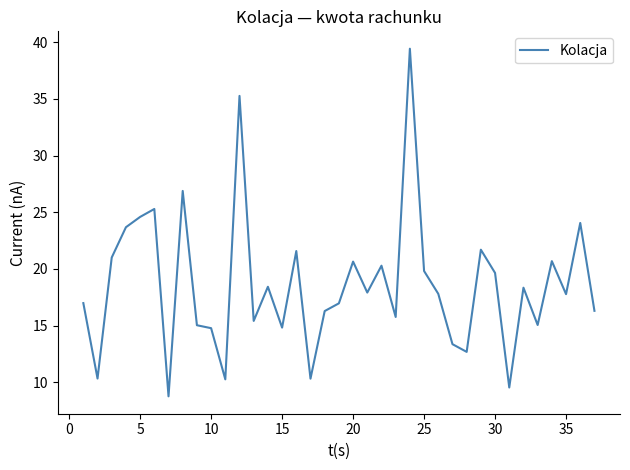

What is the minimum value shown in the chart?

8.8